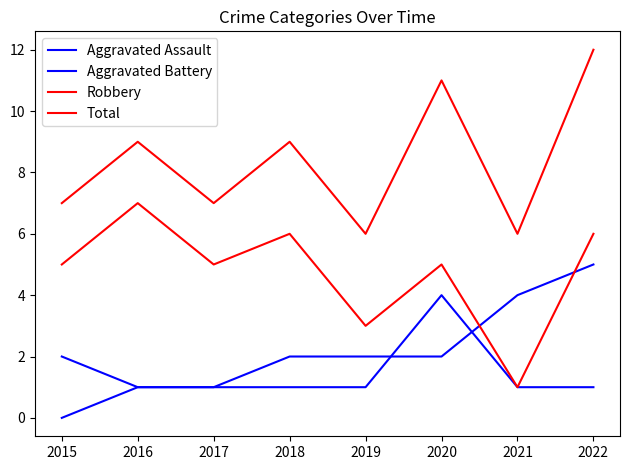

Does the chart have visible grid lines?

No